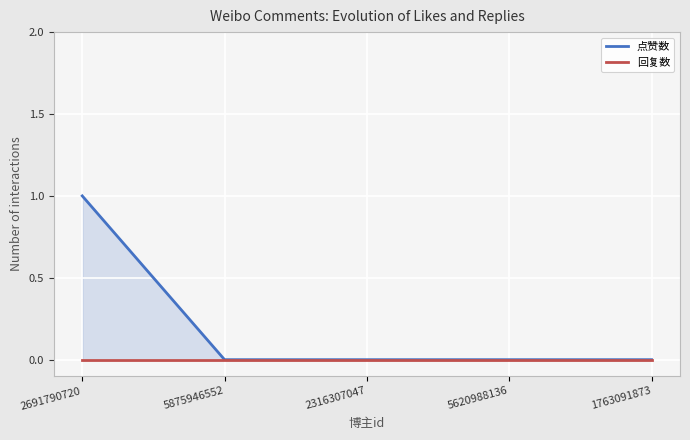

At how many categories does at least one series exceed 0?

1